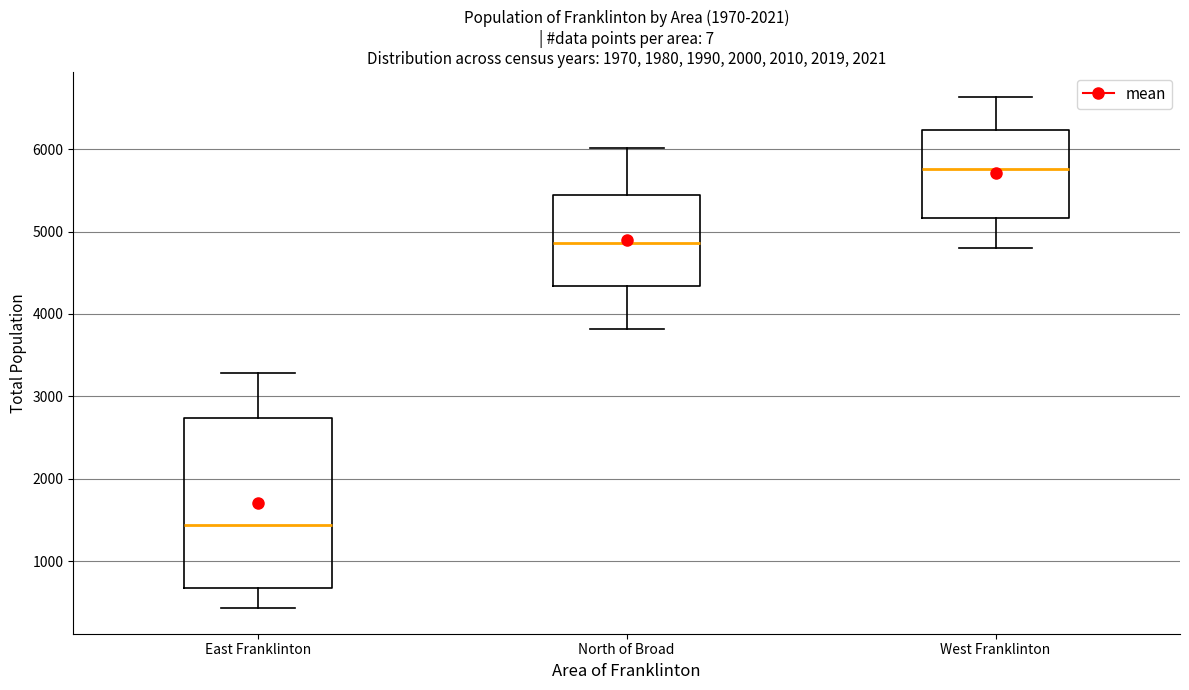

Comparing the boxes themselves (not the whiskers), which one is the tallest?

East Franklinton